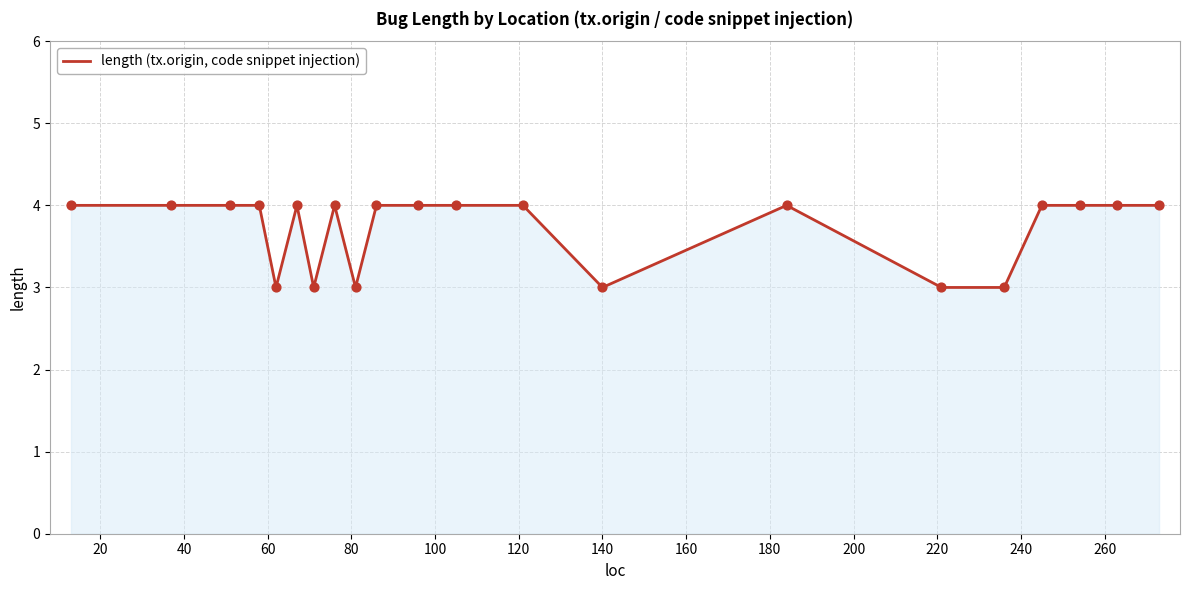

What is the smallest value displayed?

3